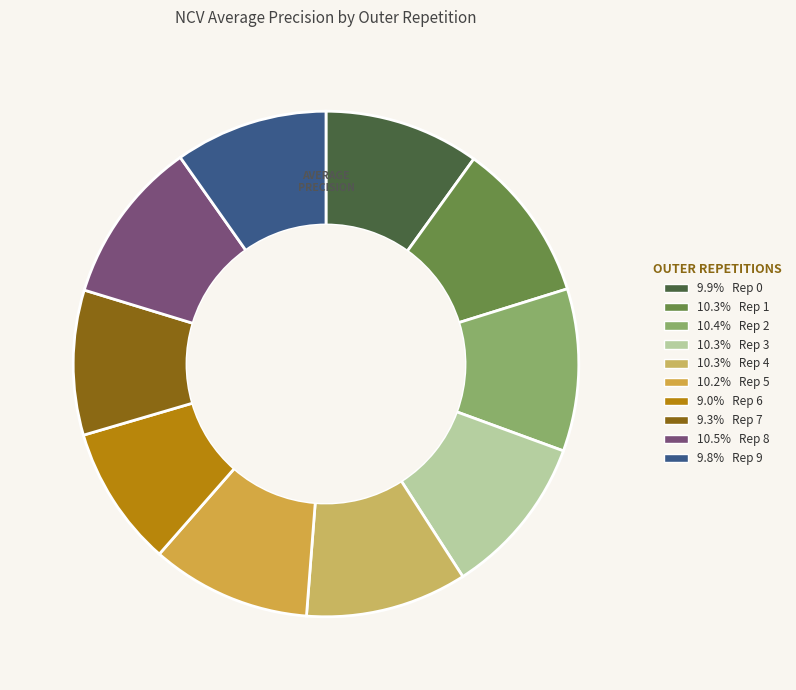

How many segments does this pie chart have?

10